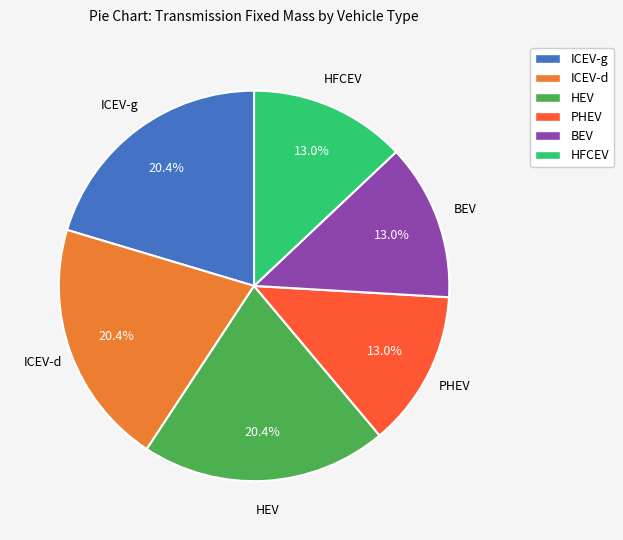

To the nearest percent, what portion does ICEV-g represent?

20%